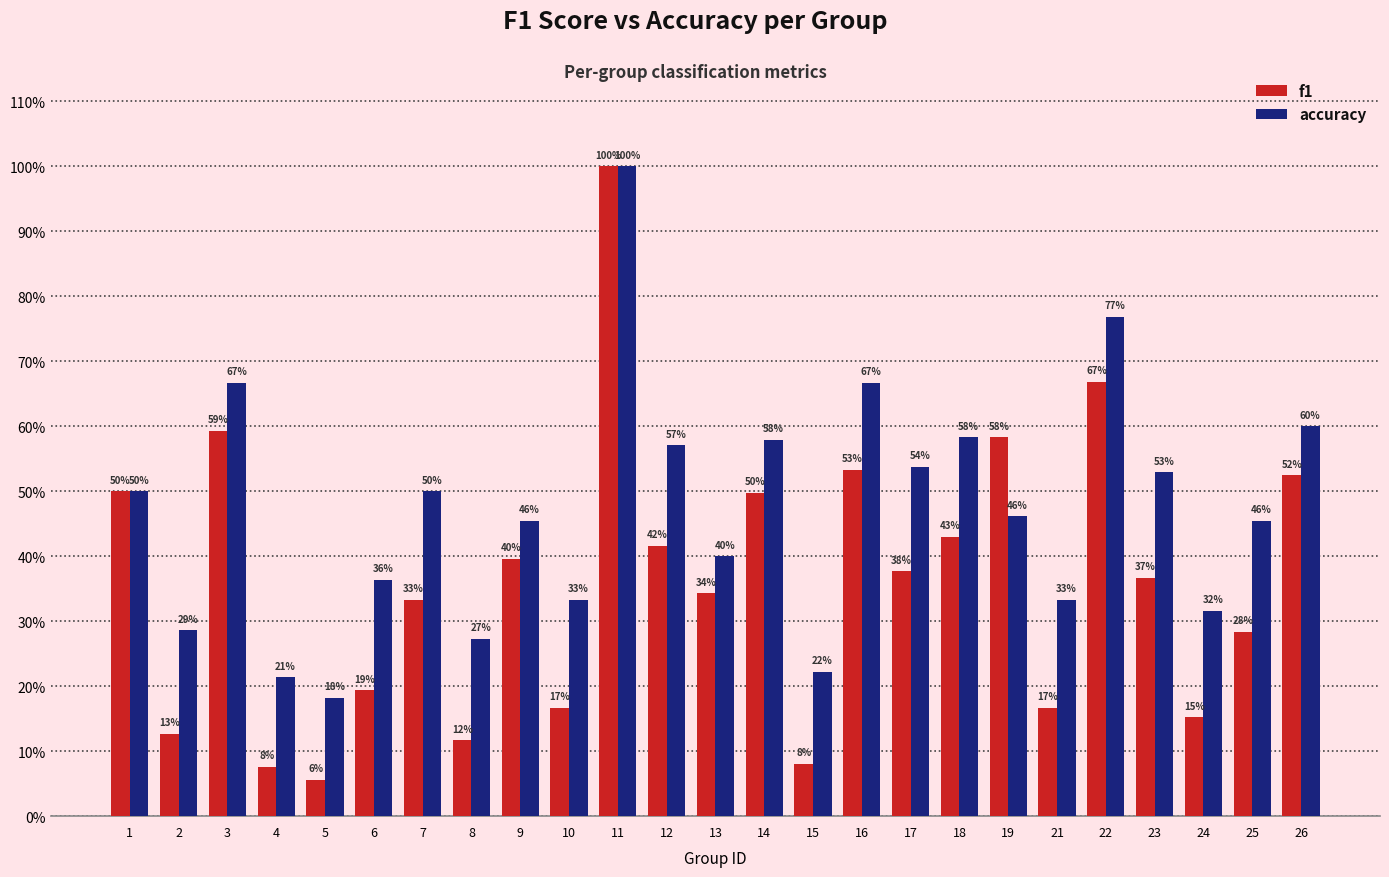

What is the greatest value displayed?

1.0